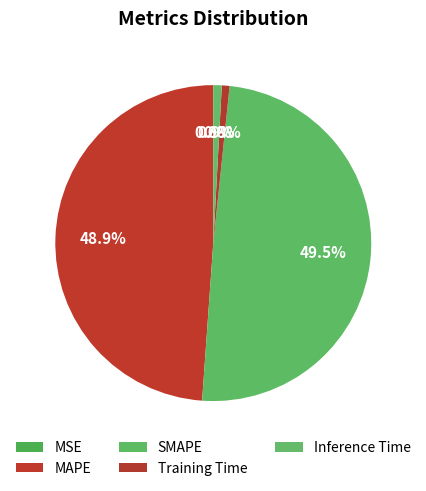

To the nearest percent, what is the difference between the largest and smallest slice percentages?

49%